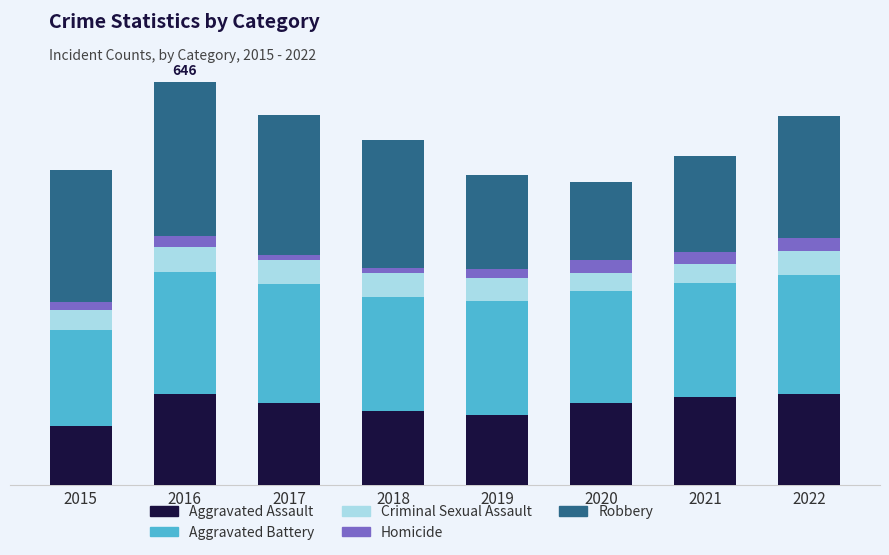

What are all the series names shown in the legend?

Aggravated Assault, Aggravated Battery, Criminal Sexual Assault, Homicide, Robbery